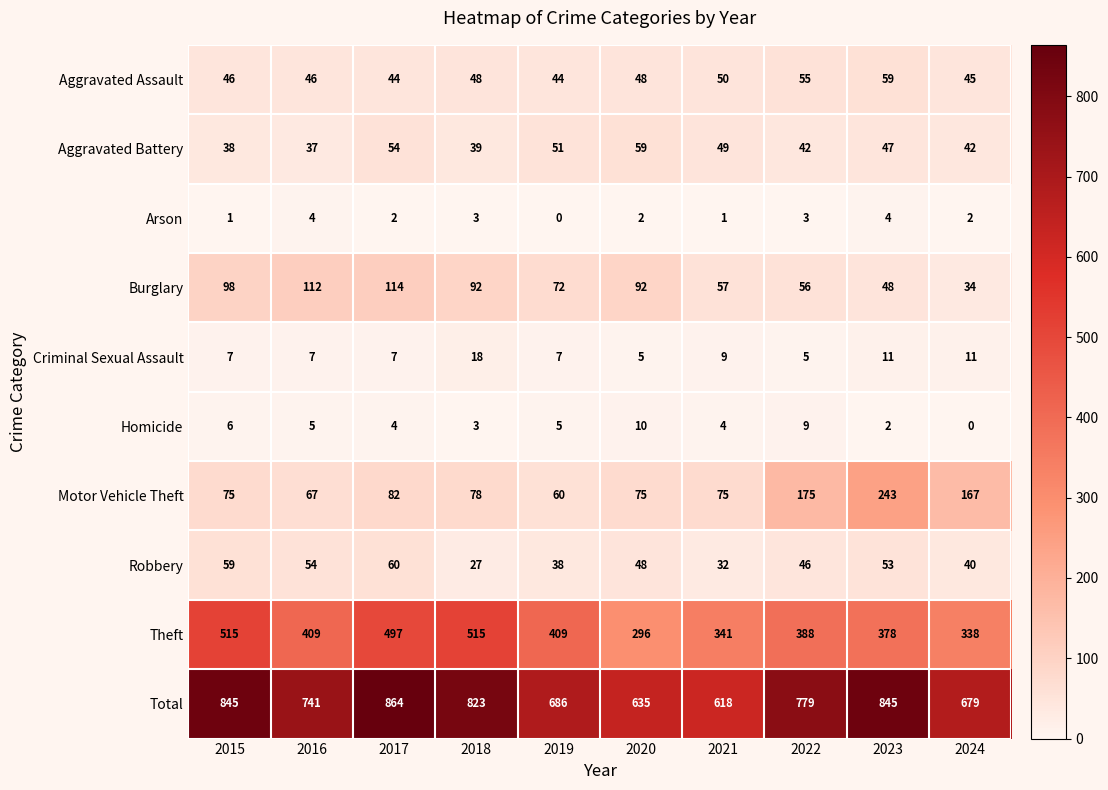

At 2021, list the series in order from largest to smallest.

Total, Theft, Motor Vehicle Theft, Burglary, Aggravated Assault, Aggravated Battery, Robbery, Criminal Sexual Assault, Homicide, Arson